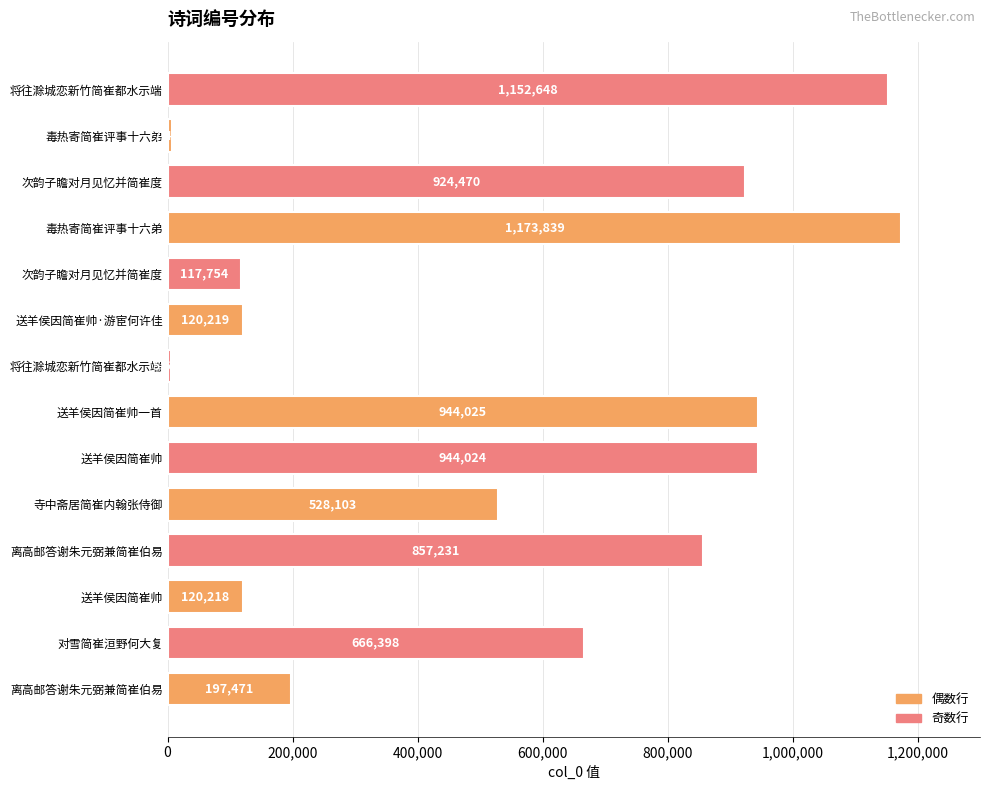

Are the bars horizontal?

Yes